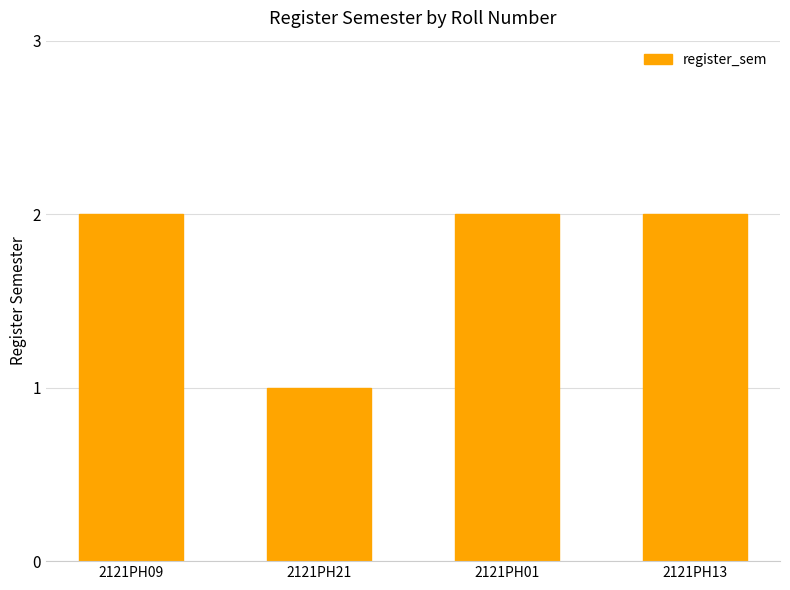

At which category does the chart reach its minimum across all series?

2121PH21